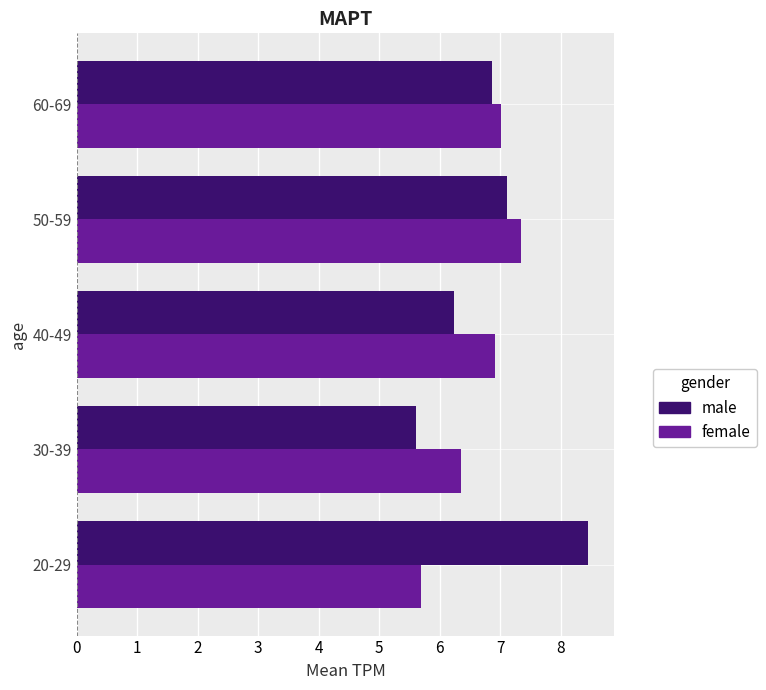

Which series has the largest total across all categories?

male